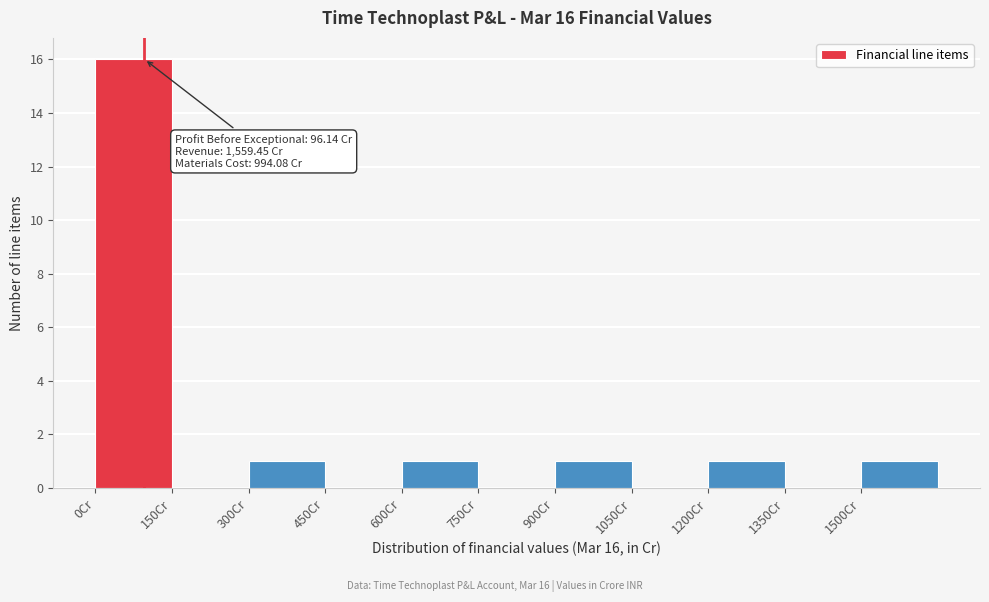

Which range on the x-axis has the tallest bar?

0 to 150